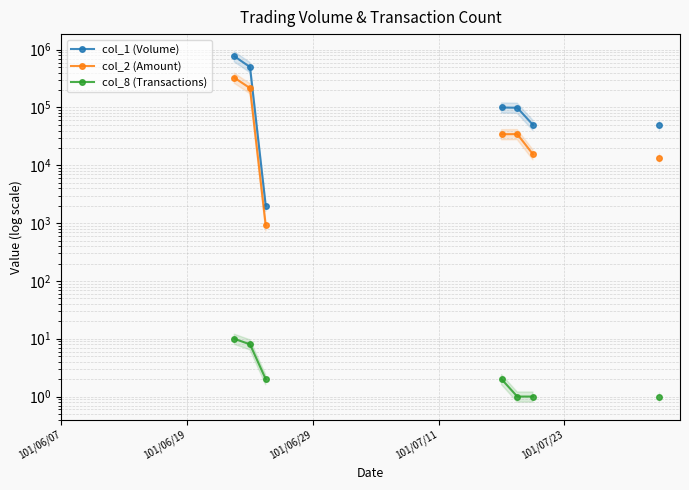

True or false: col_2 (Amount) and col_1 (Volume) intersect in this chart.

False